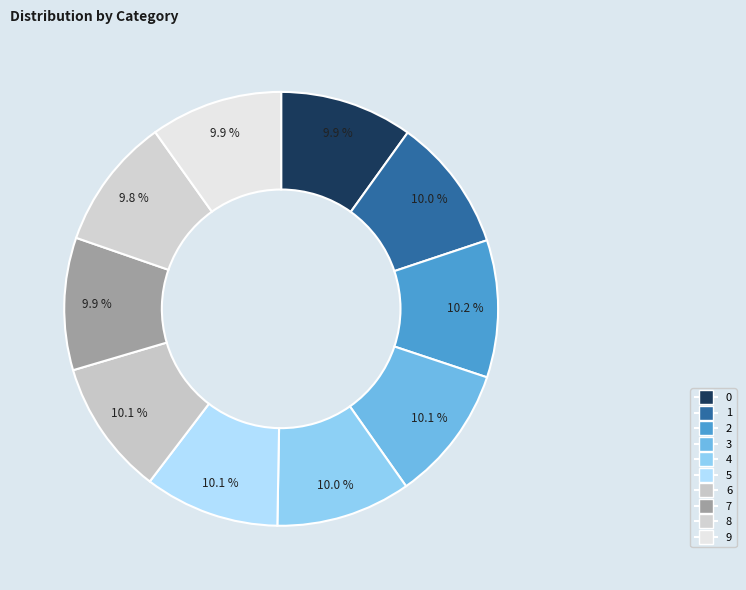

Which category has the smallest portion of the pie?

8